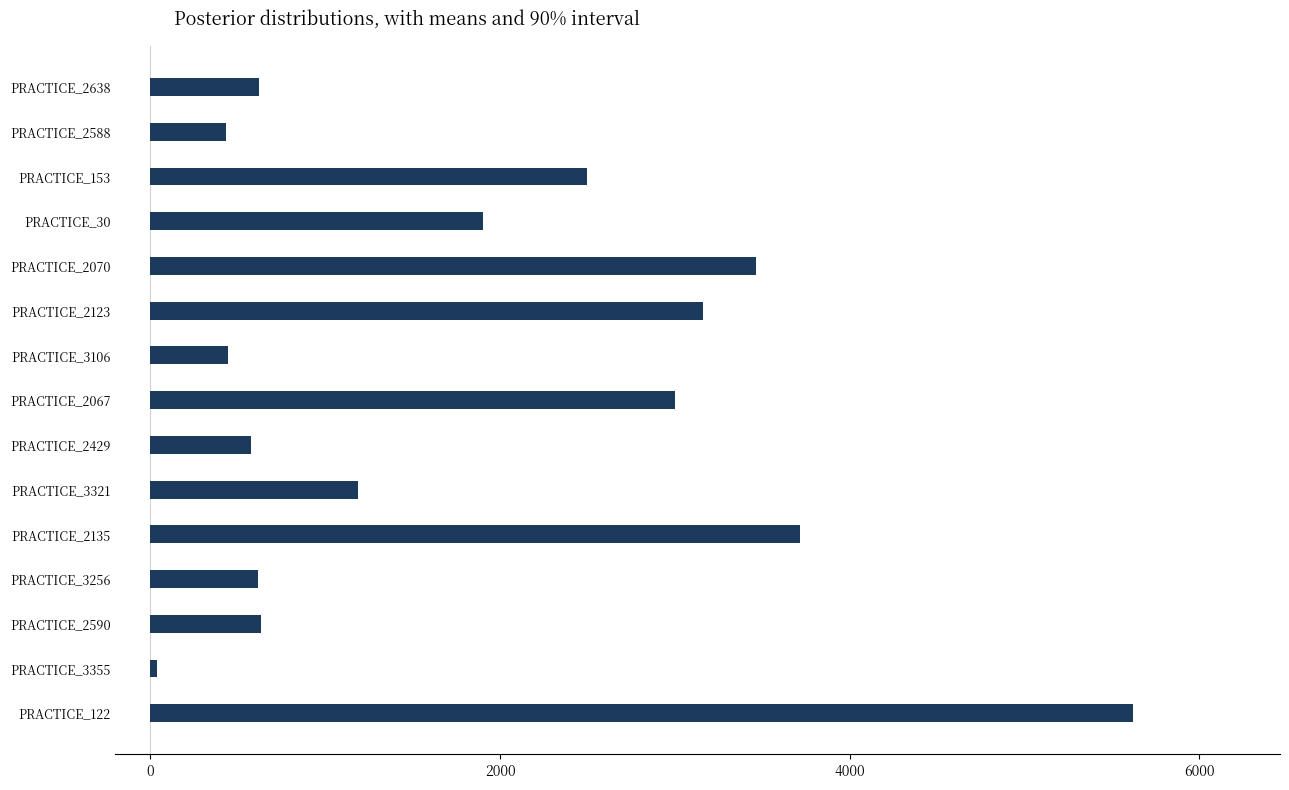

What is the greatest value displayed?

5620